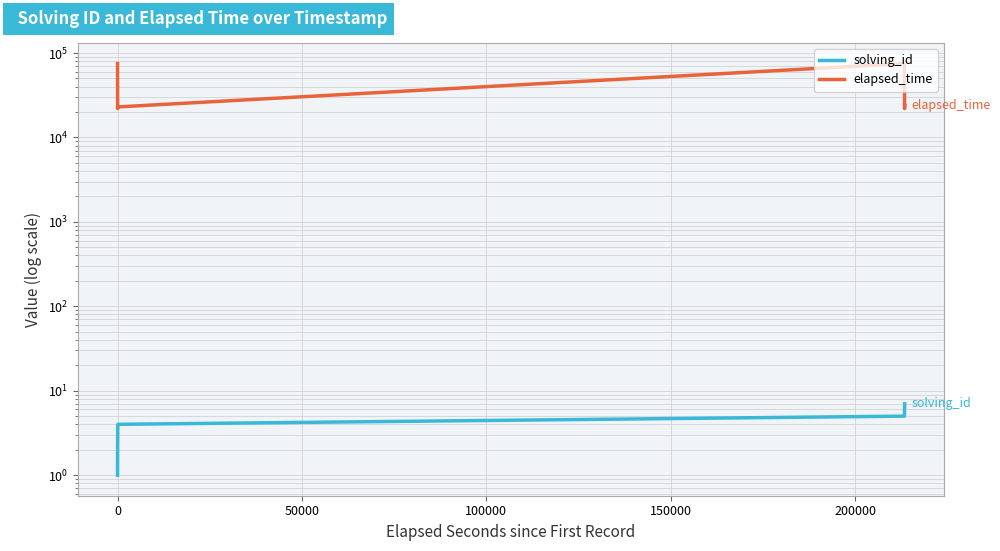

Reading left to right, list all the values displayed in this chart.

solving_id: 1	2	3	4	5	6	7
elapsed_time: 75000	22000	24000	23000	75000	22000	24000